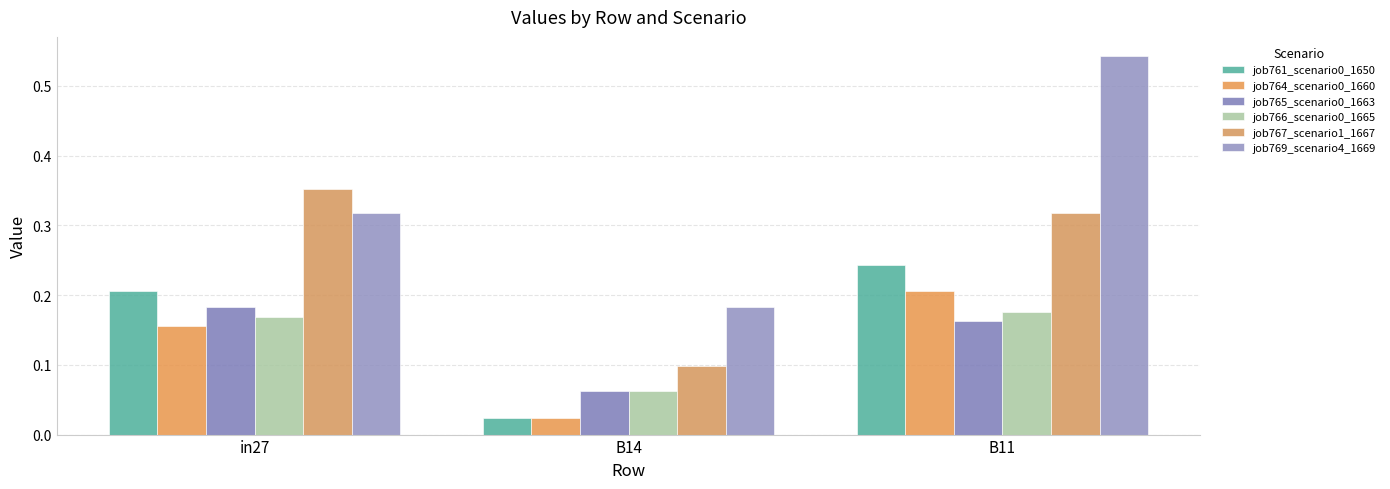

What is the approximate value of job765_scenario0_1663 at B14?

0.1